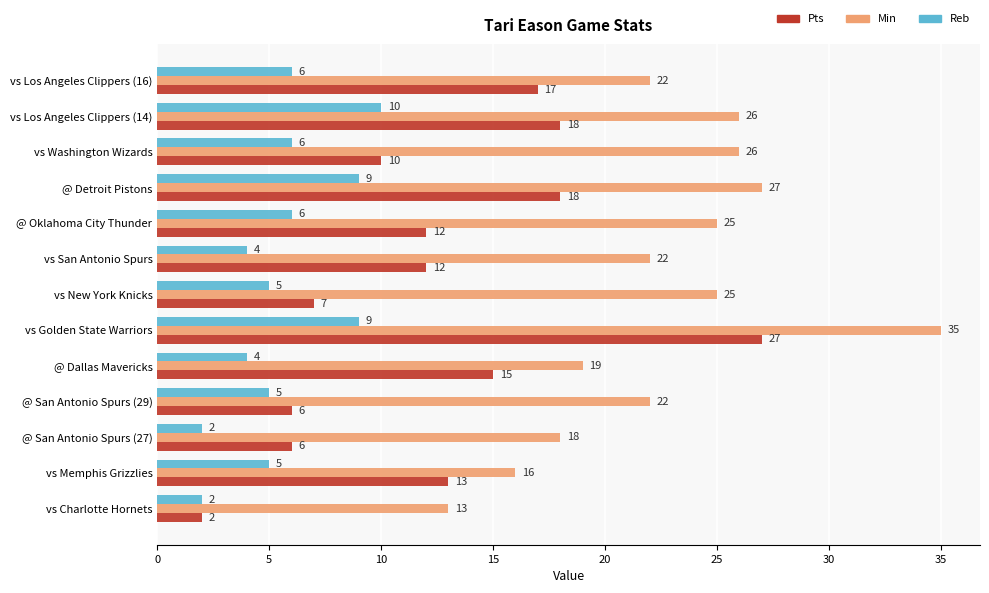

What is the maximum value for Reb?

10